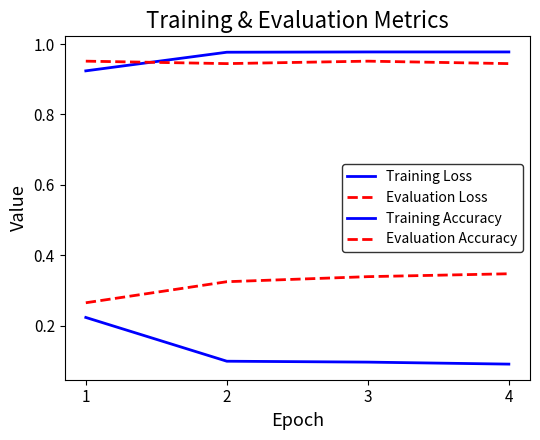

How many series are shown in this chart?

4